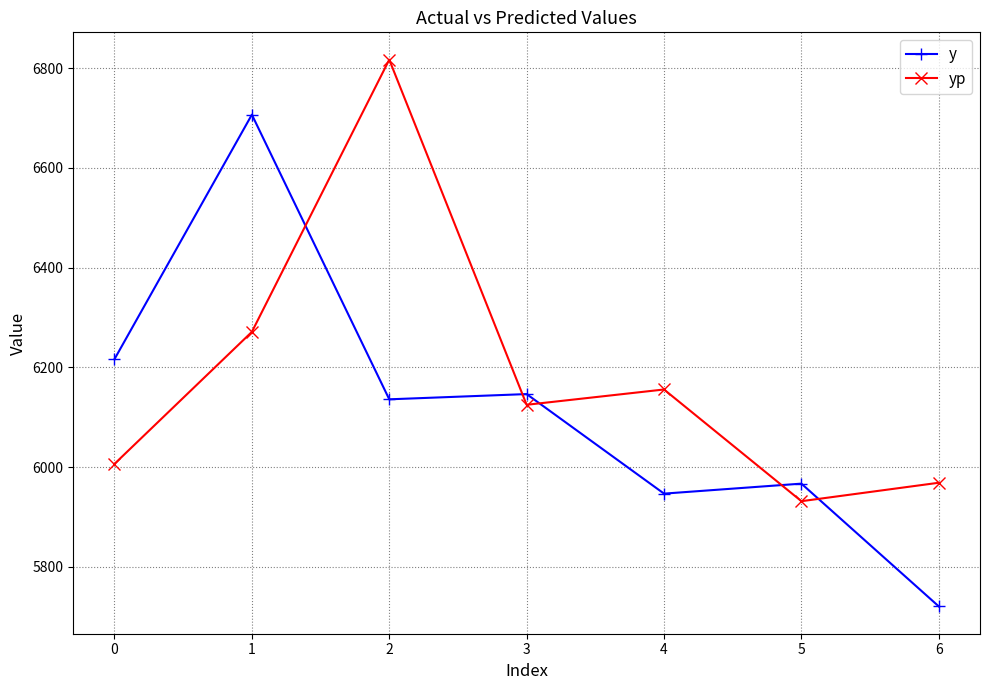

True or false: y has more than 0 interior local peaks.

True